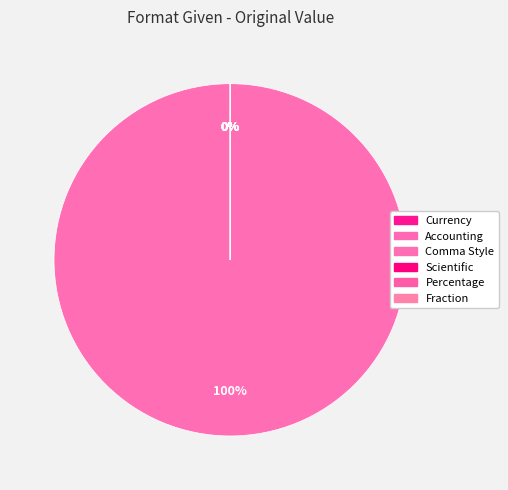

To the nearest percent, what is the average slice percentage?

17%